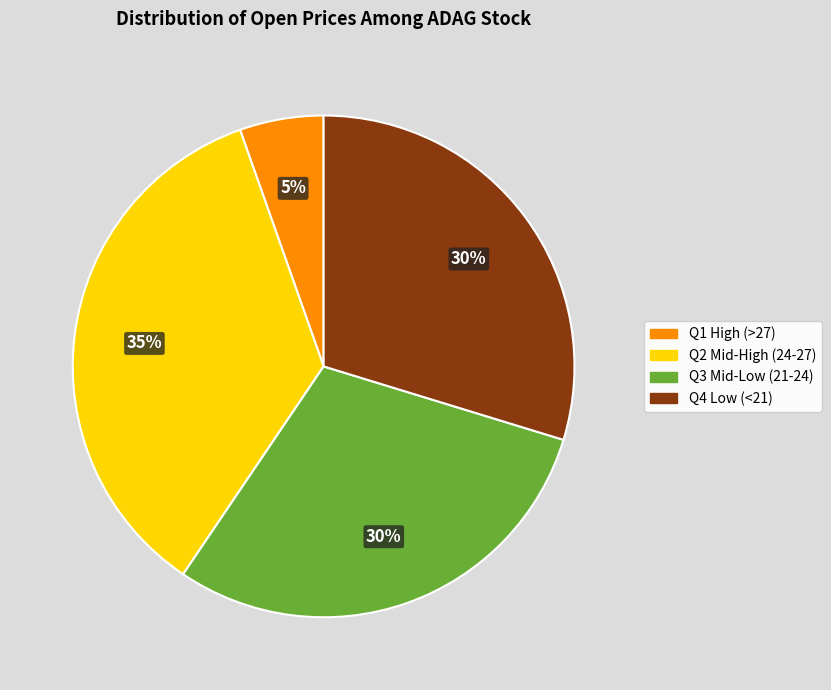

To the nearest percent, what is the average slice percentage?

25%